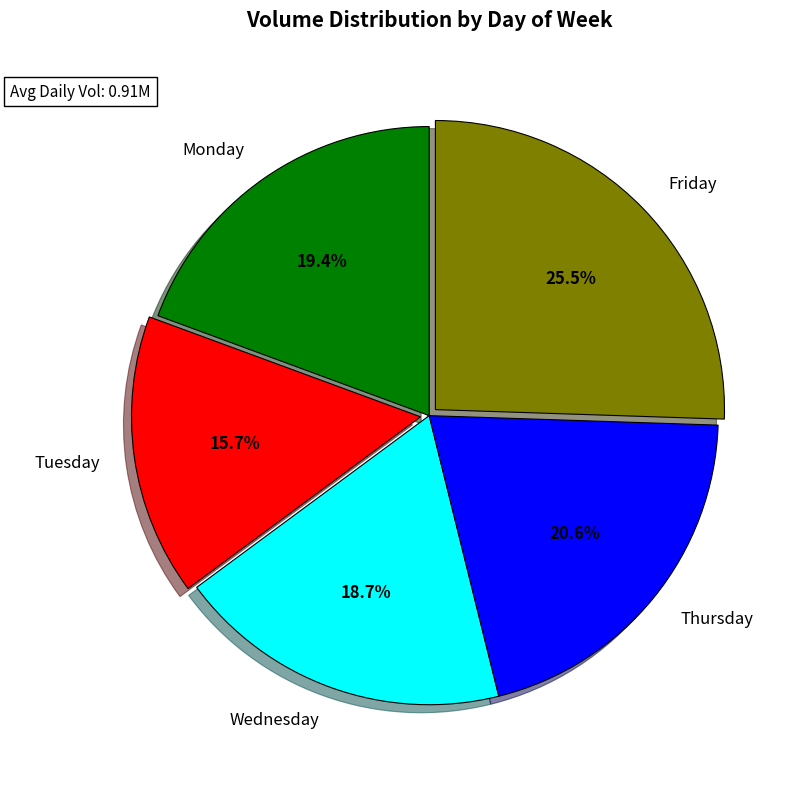

Rank the categories by value from lowest to highest.

Tuesday, Wednesday, Monday, Thursday, Friday